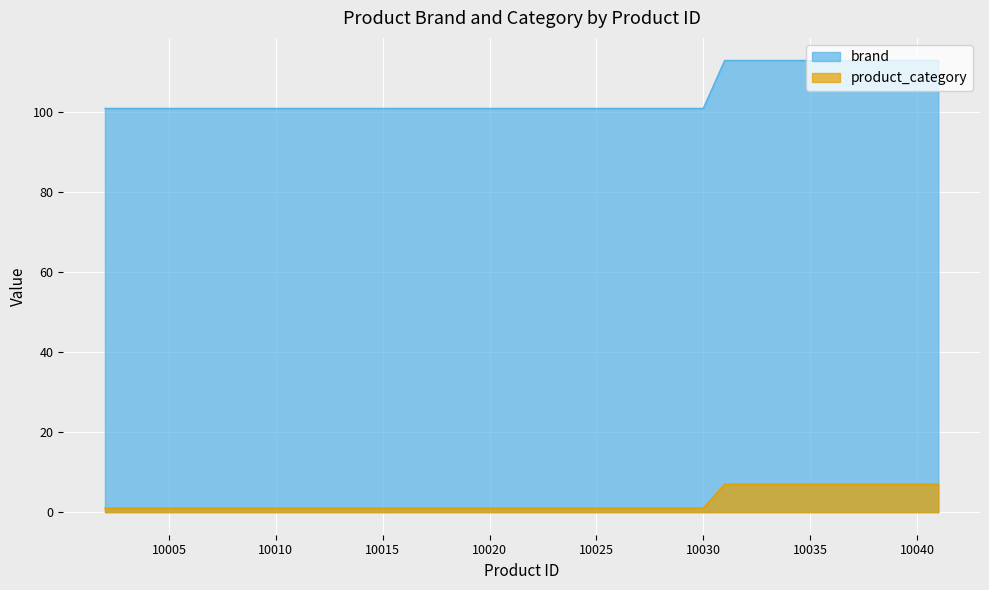

Which series has the largest total across all categories?

brand